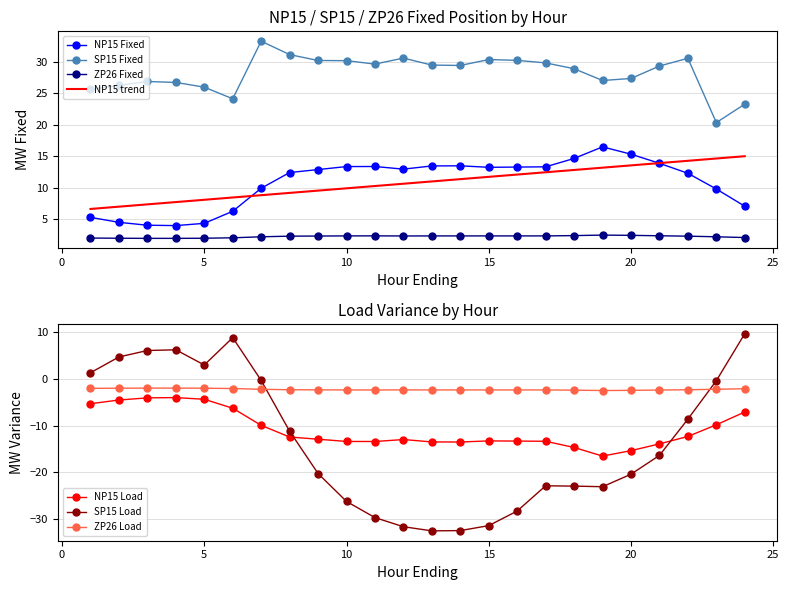

What is the sum of all NP15 Load values?

-259.5